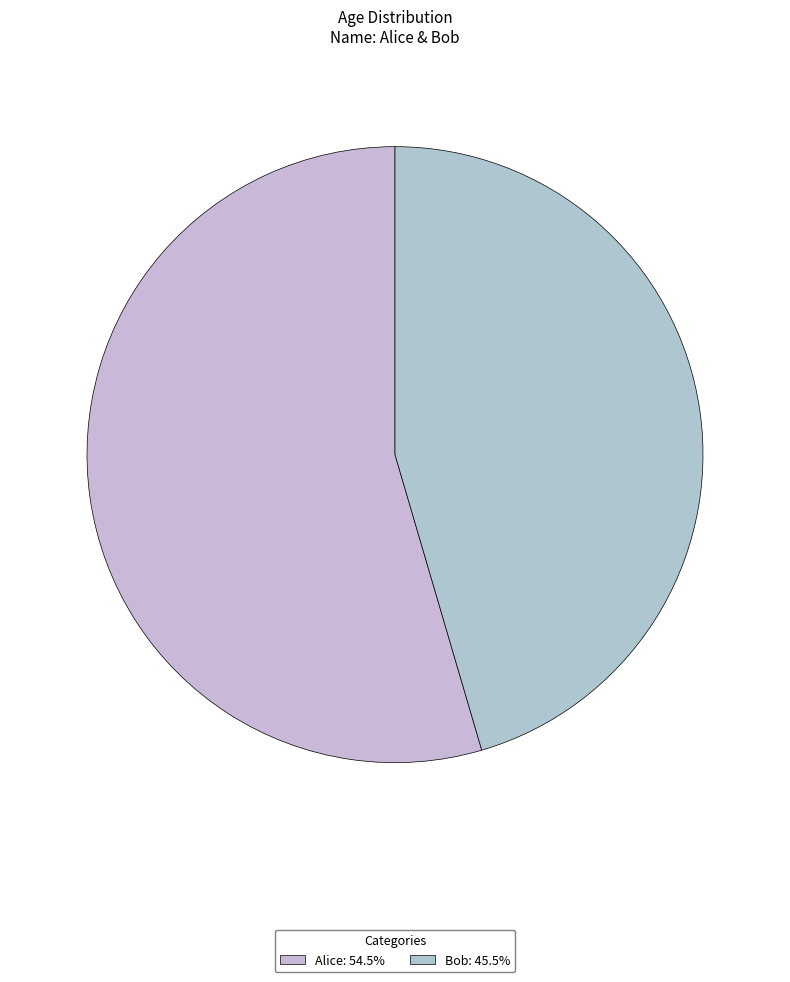

Combined, what portion of the pie is Alice and Bob?

100.0%